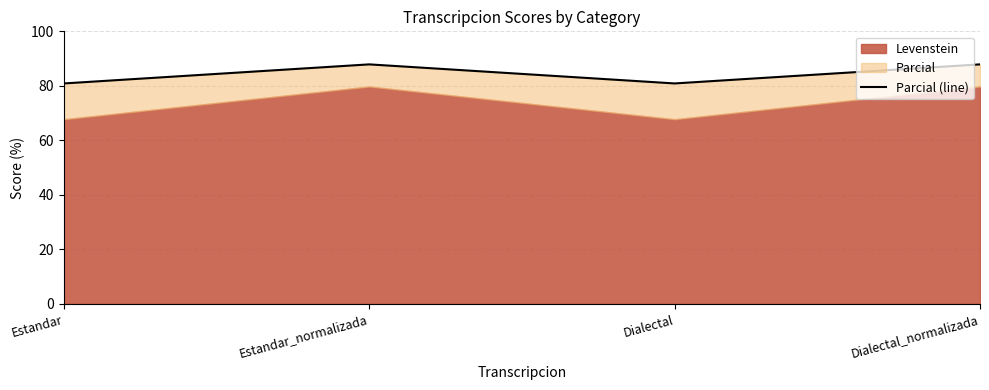

At which label does the data first exceed 87?

Estandar_normalizada